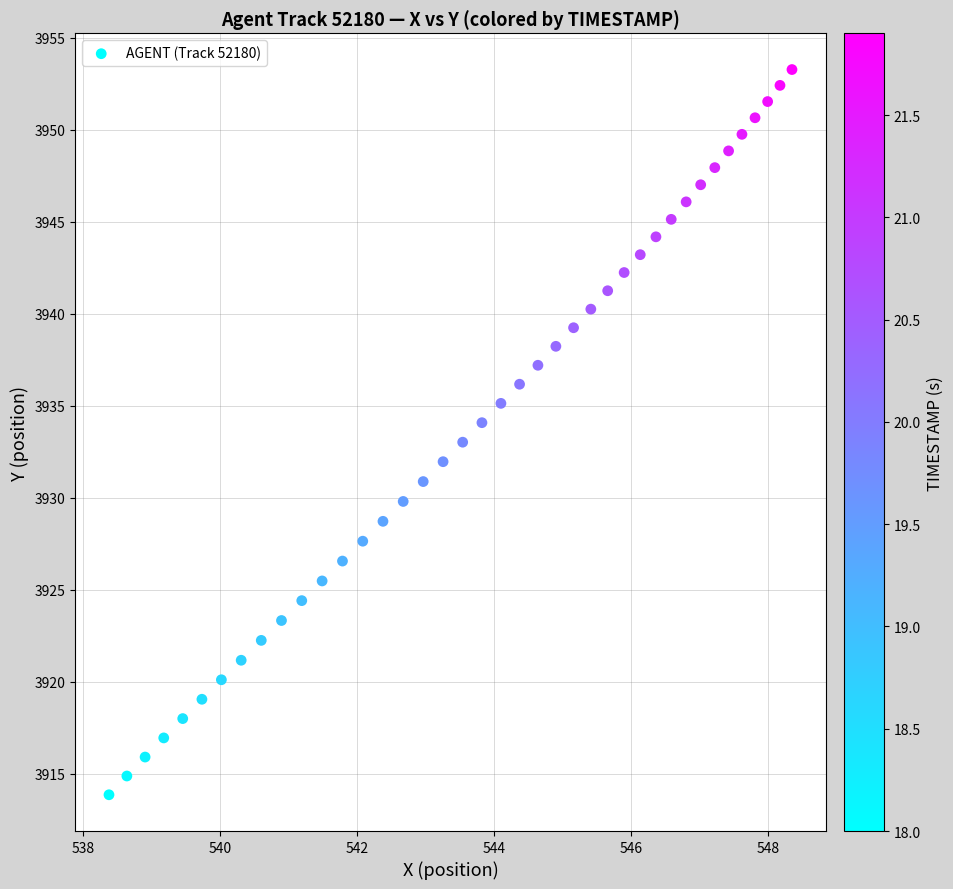

What is the range of Y values (max minus min)?

39.4